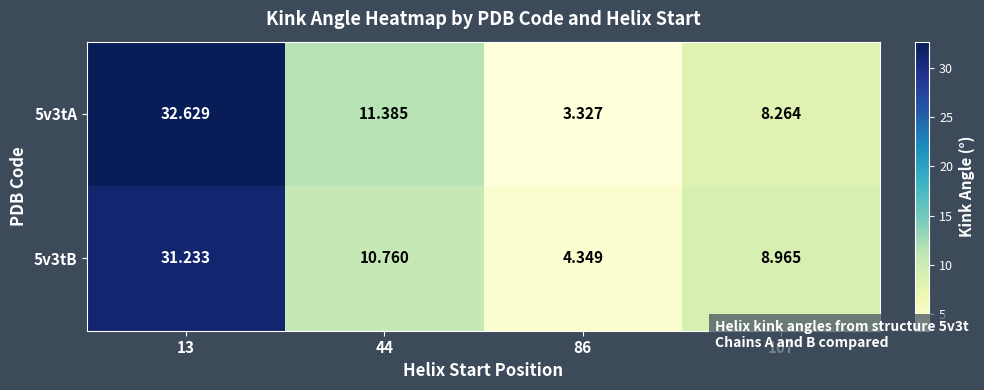

Rank the series by their average value, from highest to lowest.

5v3tA, 5v3tB